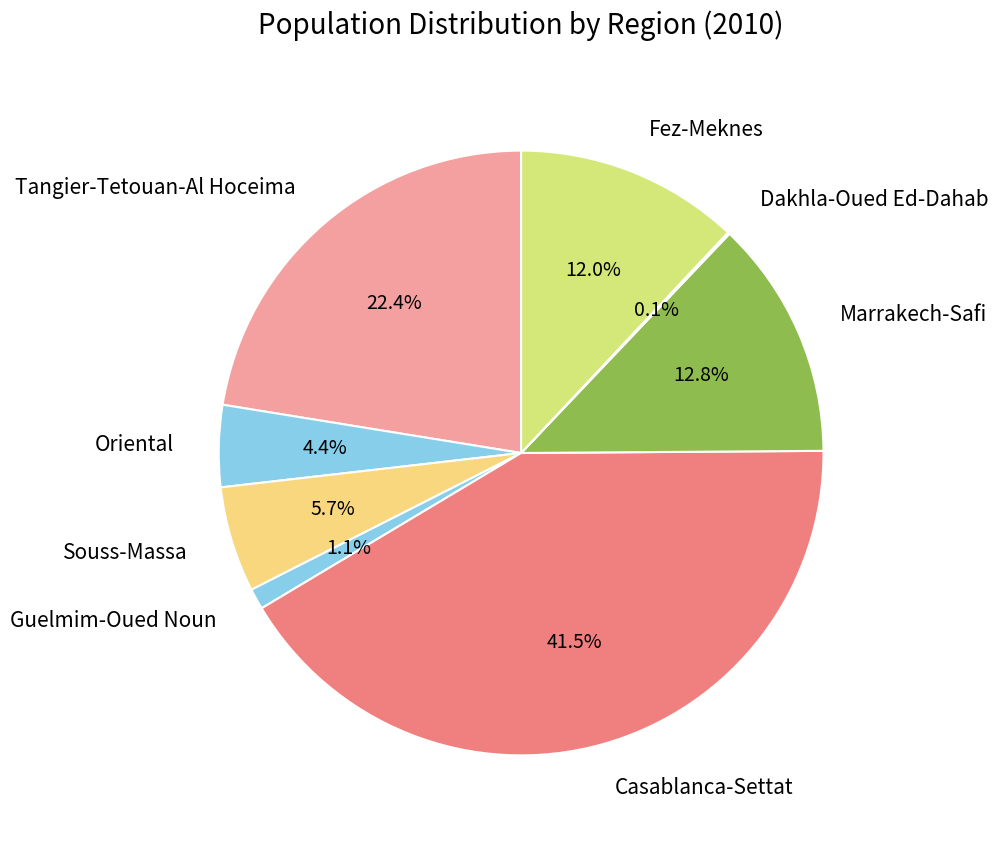

What is the largest slice in the pie chart?

Casablanca-Settat